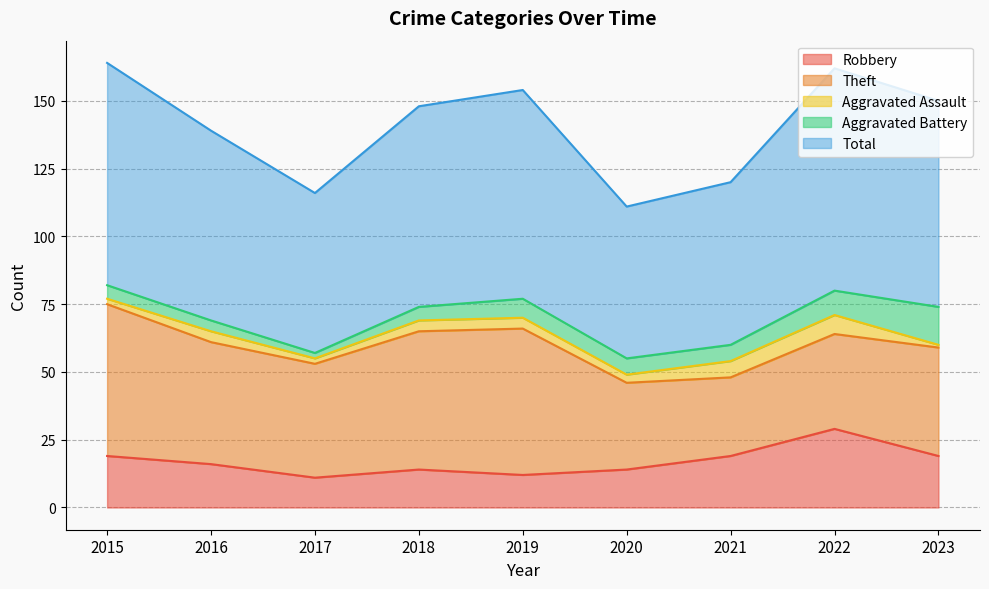

Reading left to right, transcribe all the data shown in this chart.

Robbery: 19	16	11	14	12	14	19	29	19
Theft: 56	45	42	51	54	32	29	35	40
Aggravated Assault: 2	4	2	4	4	3	6	7	1
Aggravated Battery: 5	4	2	5	7	6	6	9	14
Total: 82	70	59	74	77	56	60	82	76